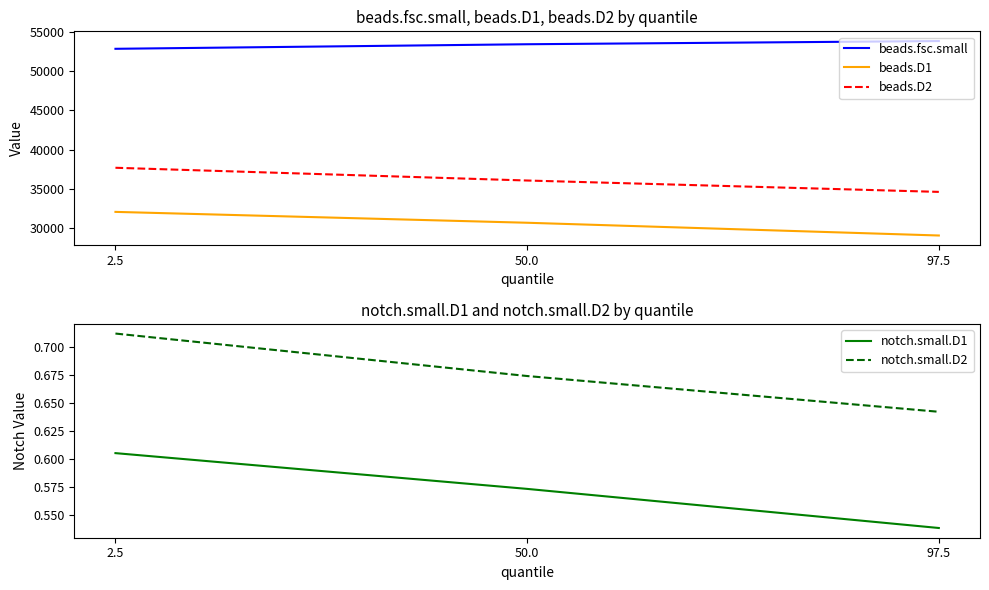

Is it true that beads.D1 equals 43658.4 at 50.0?

False